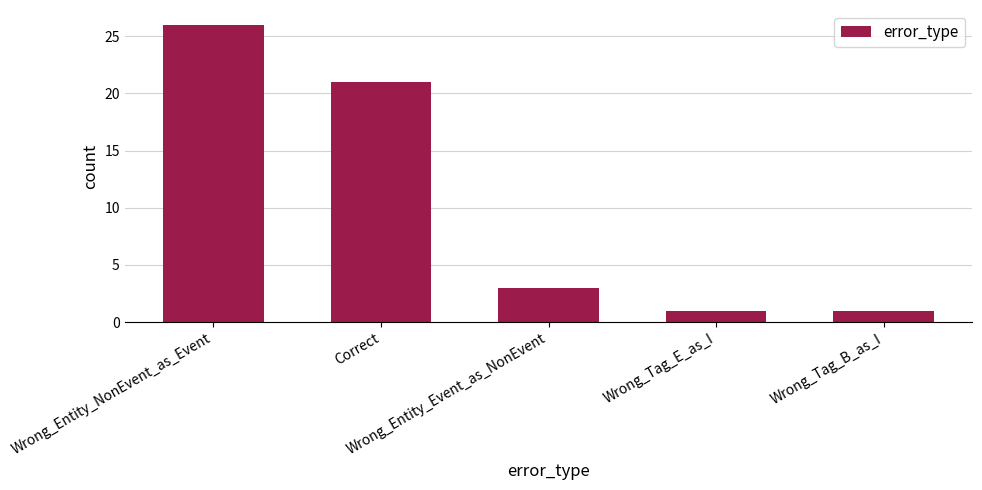

What value does the data have at Wrong_Tag_B_as_I?

1